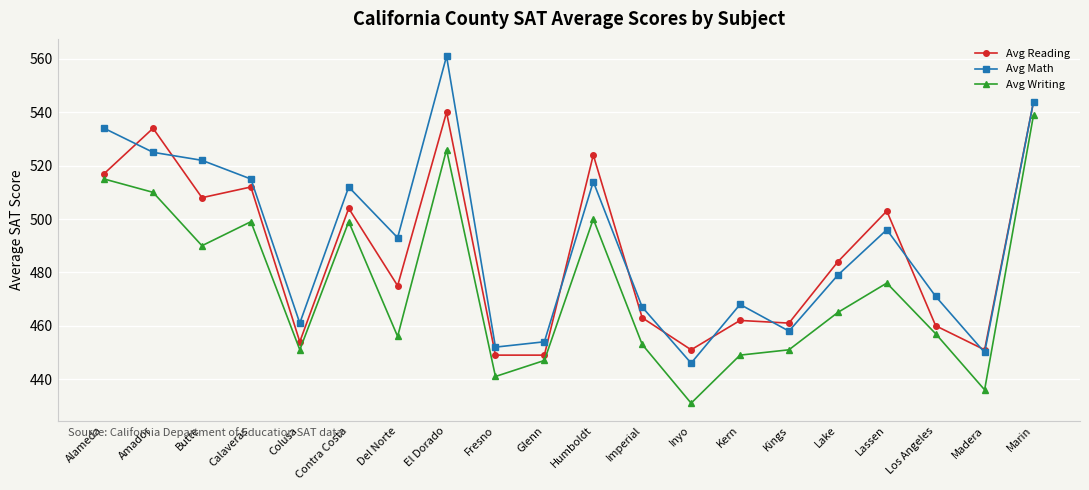

Where do Avg Reading and Avg Math first cross each other?

Alameda and Amador